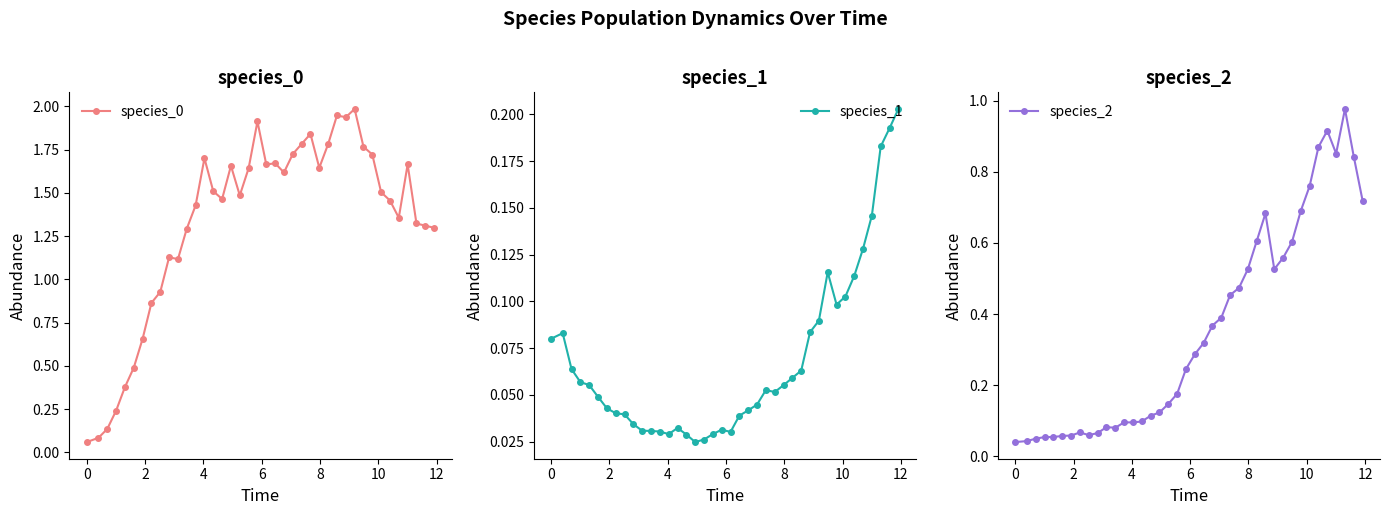

Which series has the largest total across all categories?

species_0